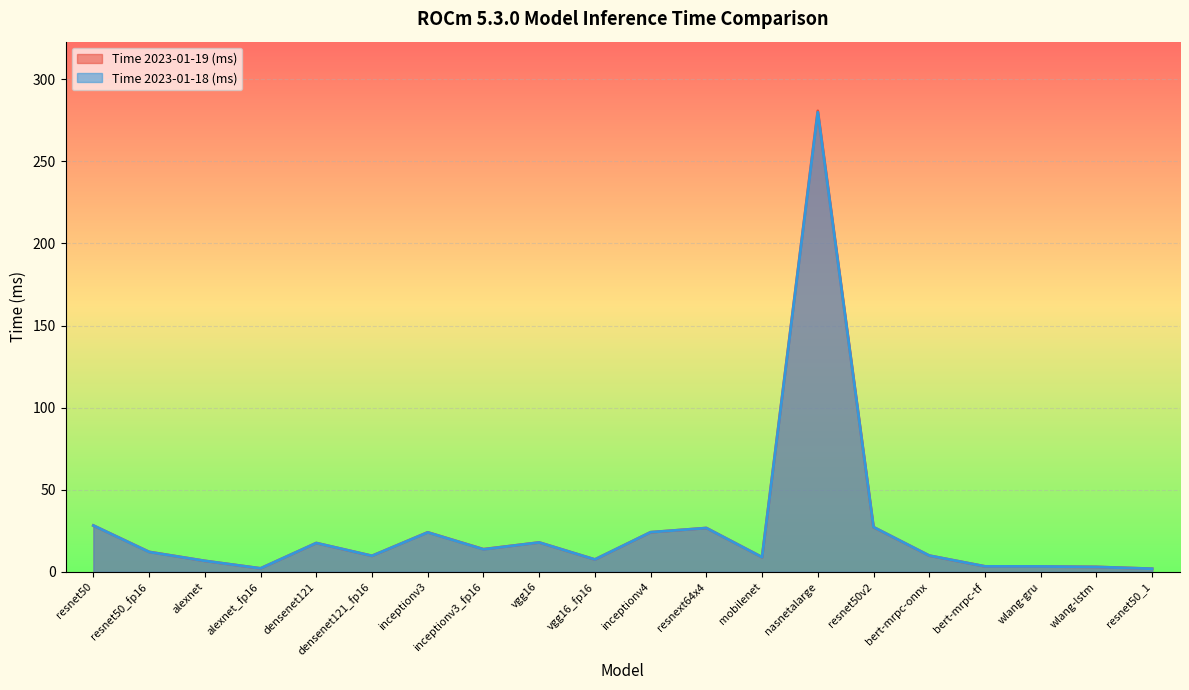

Is the value of Time 2023-01-19 (ms) at resnext64x4 greater than the value of Time 2023-01-18 (ms) at densenet121_fp16?

Yes